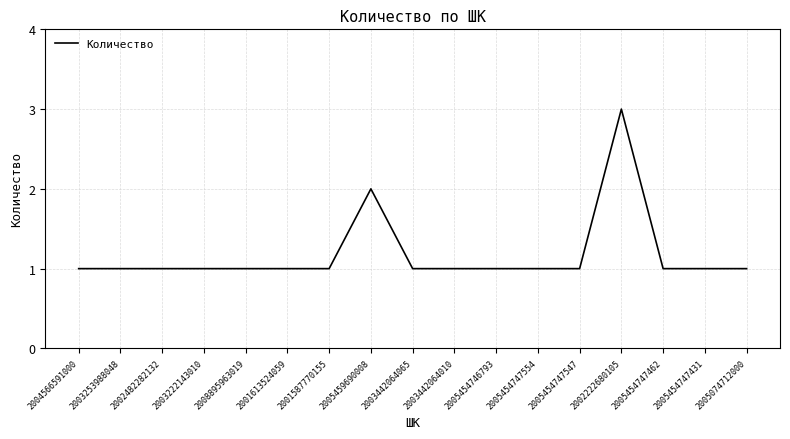

True or false: there are more than 0 points higher than both neighbors.

True